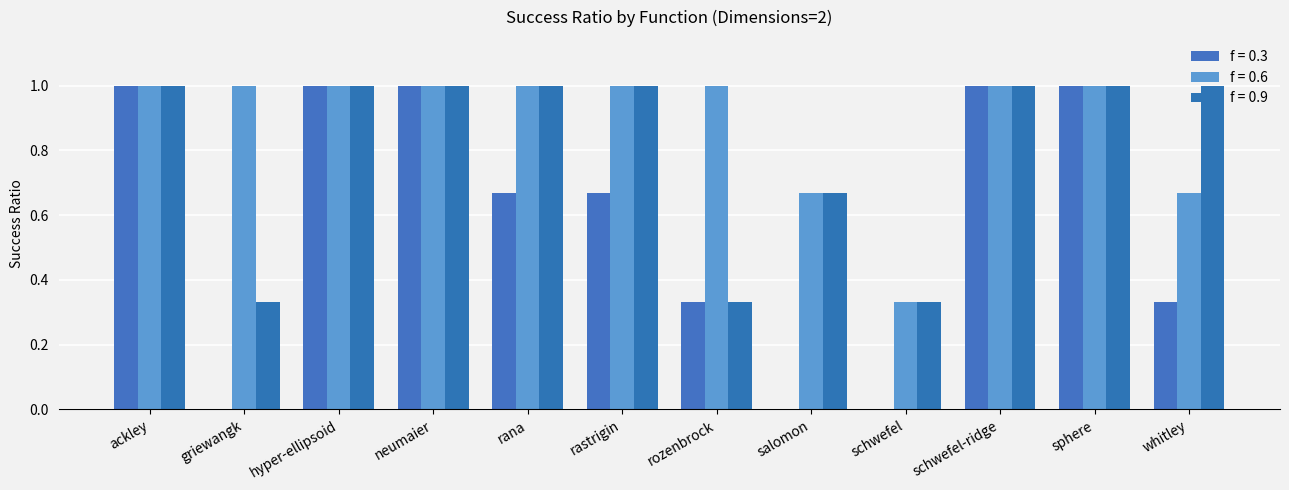

How many groups of bars are there?

12